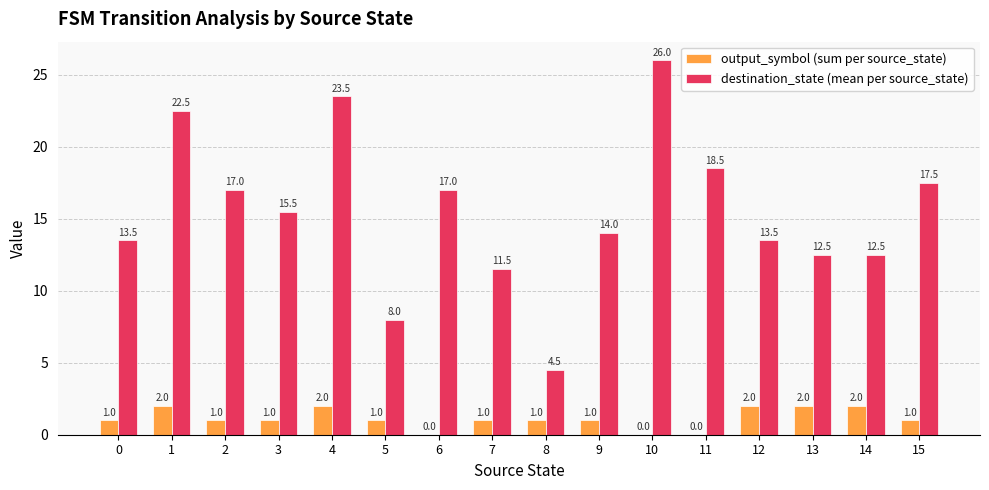

How many output_symbol (sum per source_state) values are between 1 and 2?

13